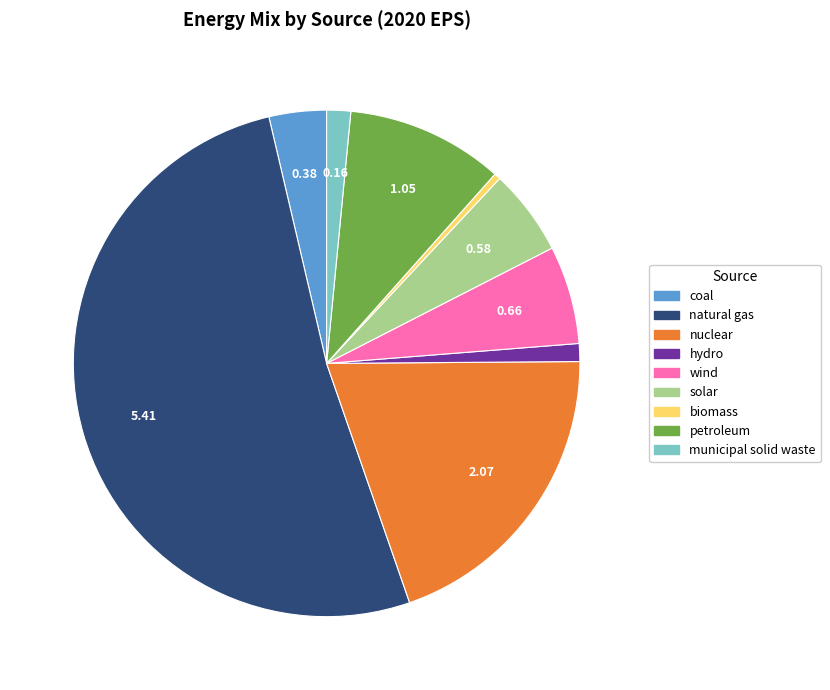

Count the number of slices in the pie.

9